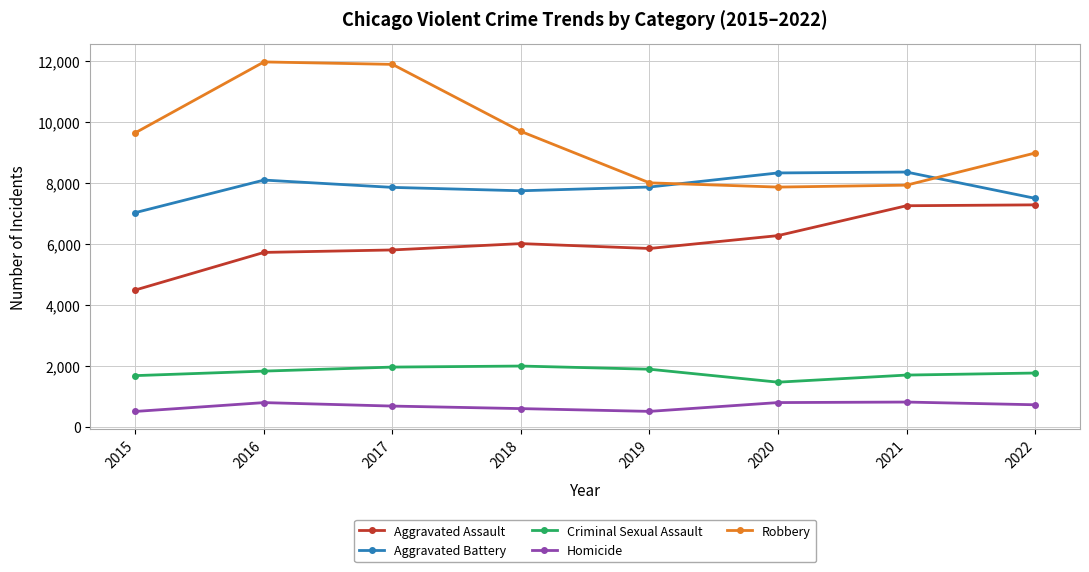

What is the maximum value shown in the chart?

11960